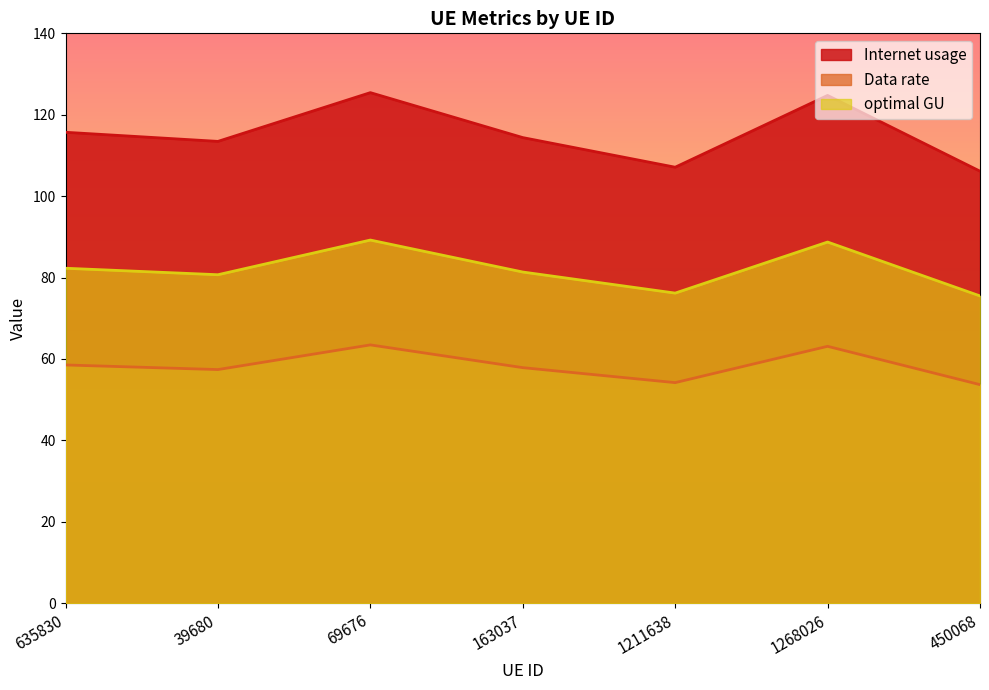

What is the value of the optimal GU point at the 1st from the left?

82.3